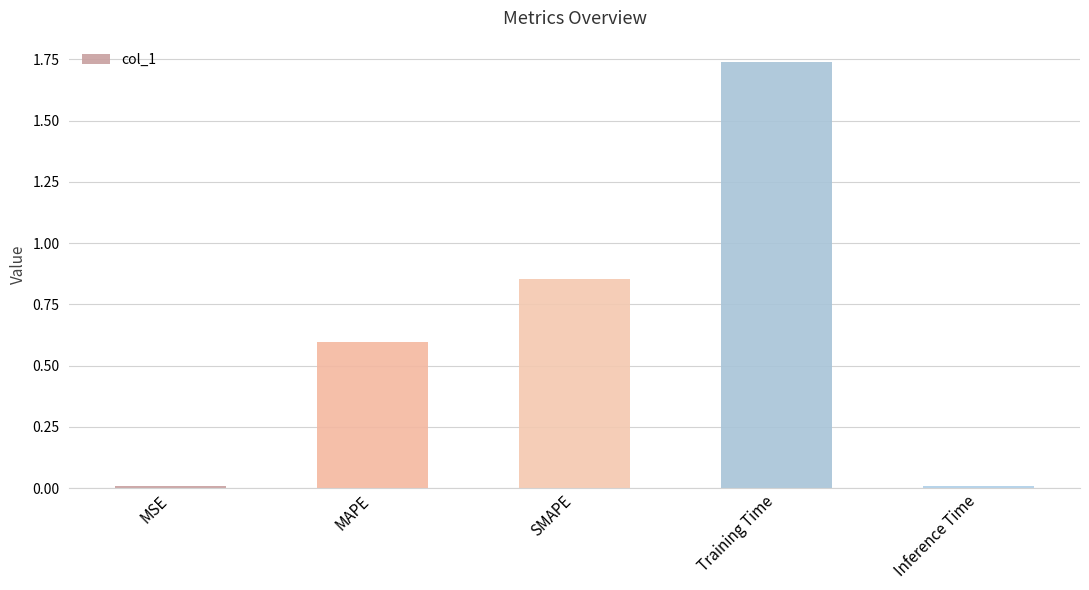

Read the value at MAPE.

0.6